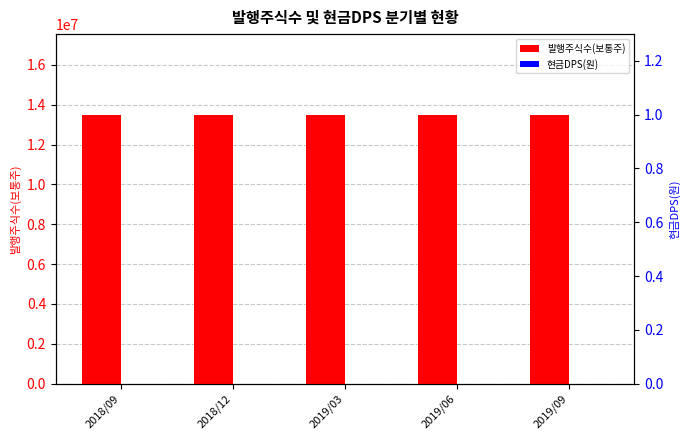

What is the spread (max minus min) of values at 2018/09?

13497842